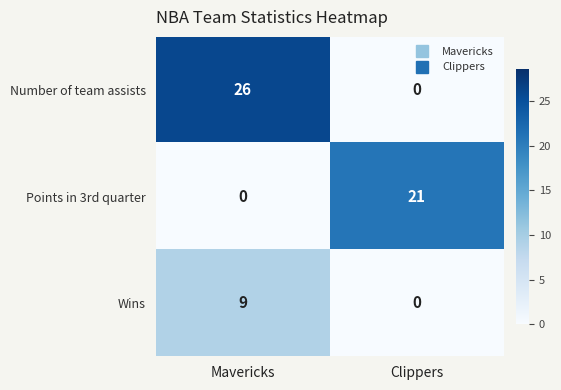

What is the difference between the Wins values at Clippers and Mavericks?

9